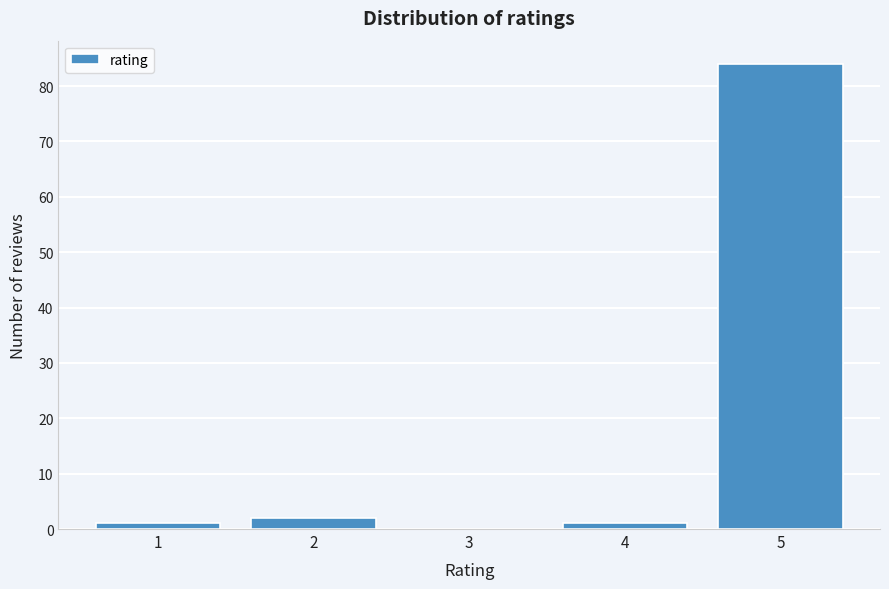

Reading left to right, what are all the values shown in this chart?

1=1	2=2	3=0	4=1	5=84